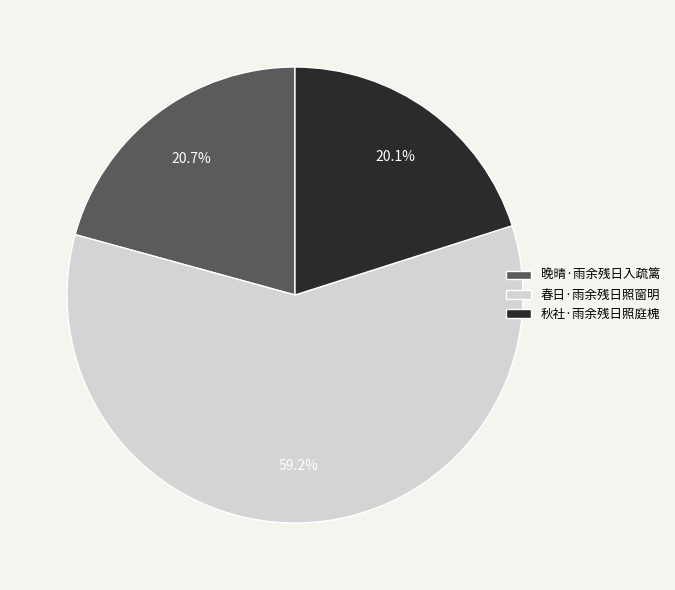

What percentage is the 晚晴·雨余残日入疏篱 slice, to the nearest percent?

21%